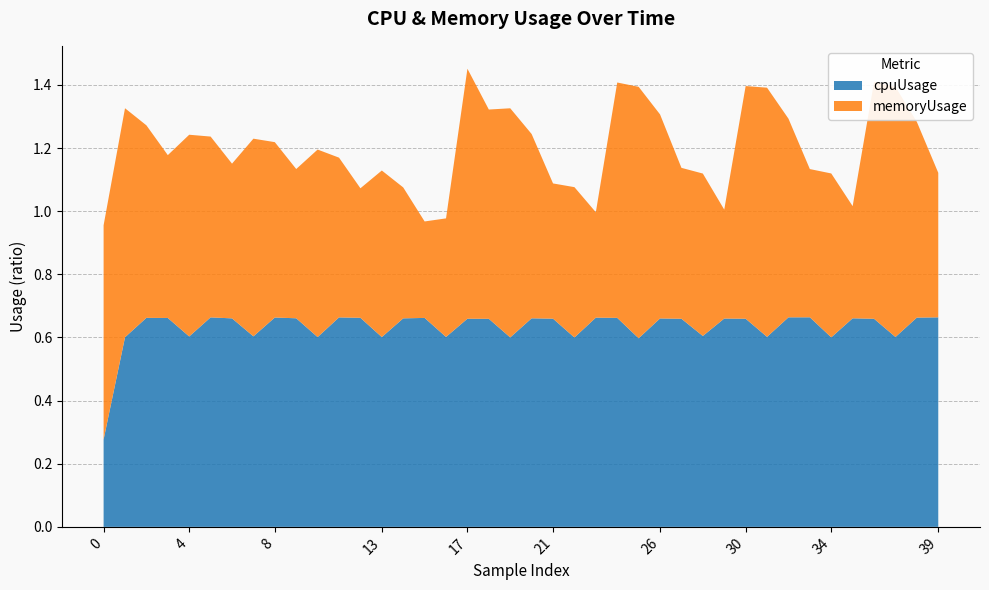

Reading left to right, what are all the values shown in this chart?

cpuUsage: 0.3	0.6	0.7	0.7	0.6	0.7	0.7	0.6	0.7	0.7	0.6	0.7	0.7	0.6	0.7	0.7	0.6	0.7	0.7	0.6	0.7	0.7	0.6	0.7	0.7	0.6	0.7	0.7	0.6	0.7	0.7	0.6	0.7	0.7	0.6	0.7	0.7	0.6	0.7	0.7
memoryUsage: 0.7	0.7	0.6	0.5	0.6	0.6	0.5	0.6	0.6	0.5	0.6	0.5	0.4	0.5	0.4	0.3	0.4	0.8	0.7	0.7	0.6	0.4	0.5	0.3	0.7	0.8	0.6	0.5	0.5	0.3	0.7	0.8	0.6	0.5	0.5	0.4	0.8	0.8	0.6	0.5